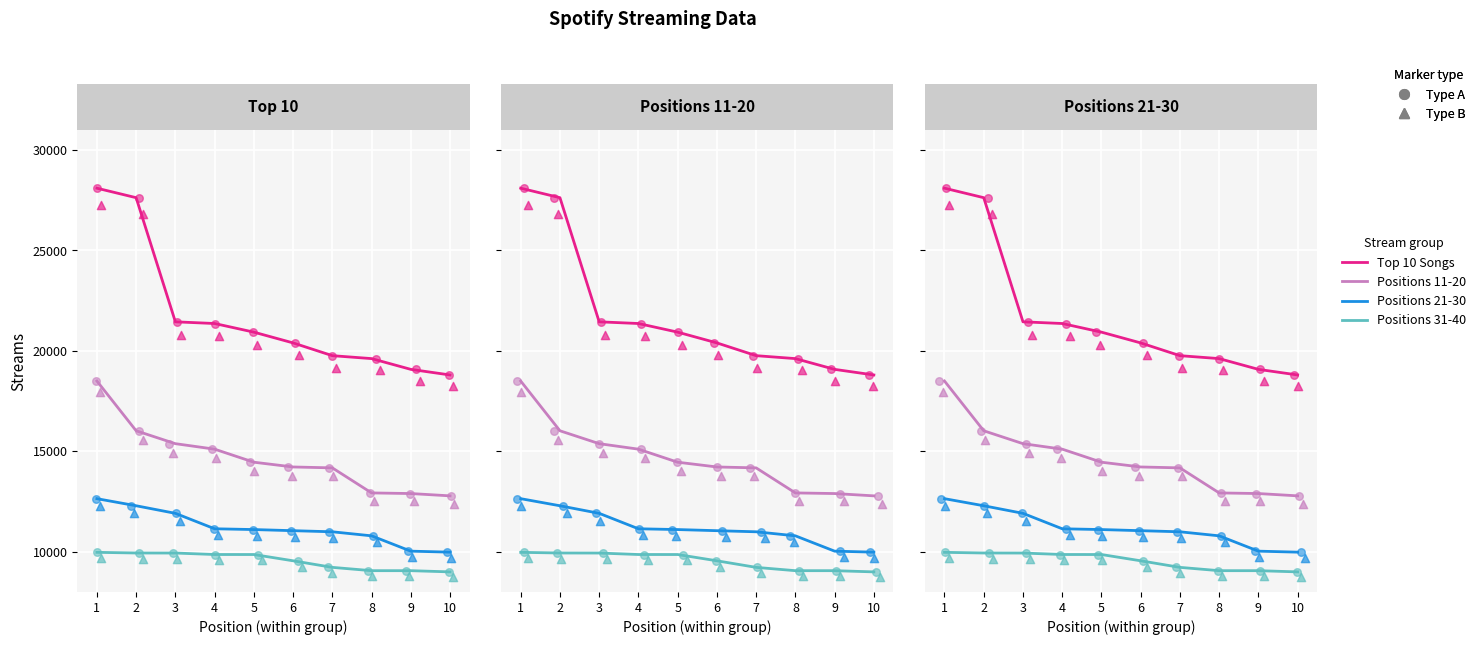

Which series contains the highest Y value?

Top 10 Songs